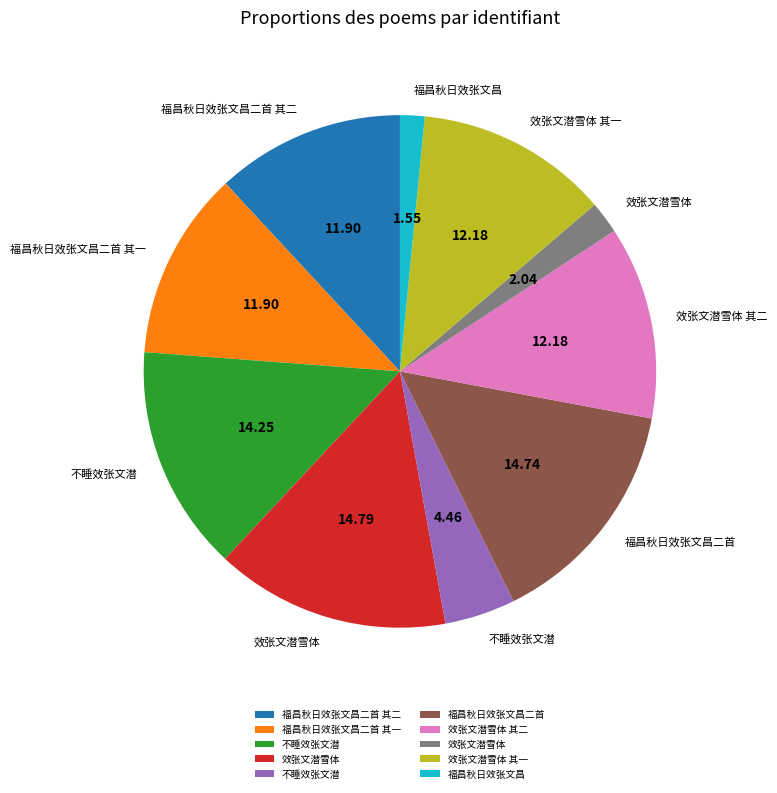

Is there any slice that represents more than half of the pie?

No